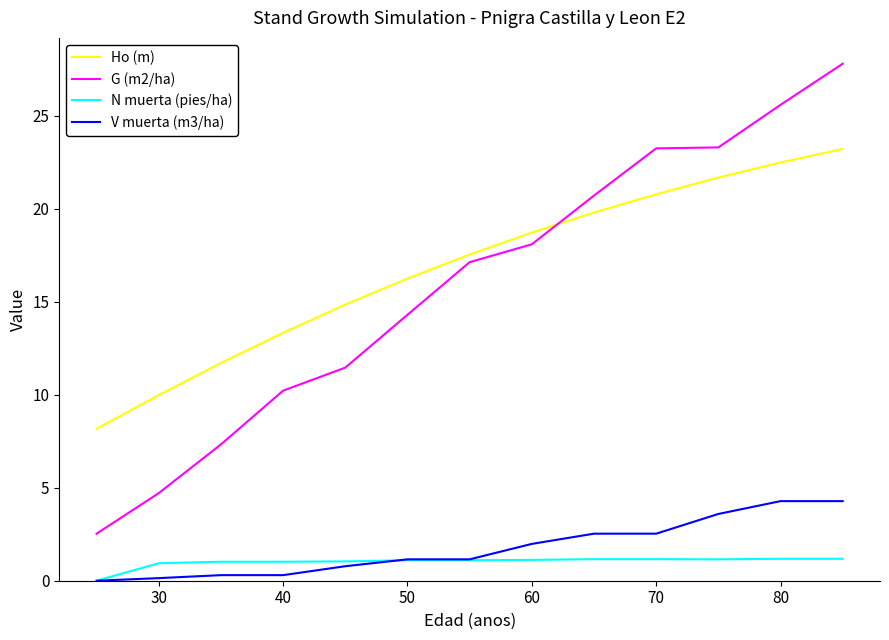

True or false: N muerta (pies/ha) and G (m2/ha) cross at least once.

False